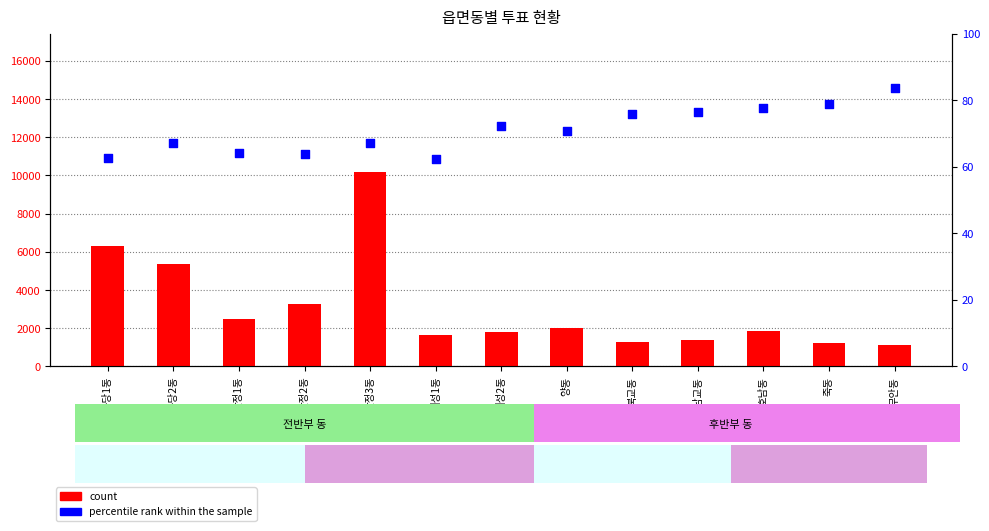

Which series has the largest total across all categories?

count